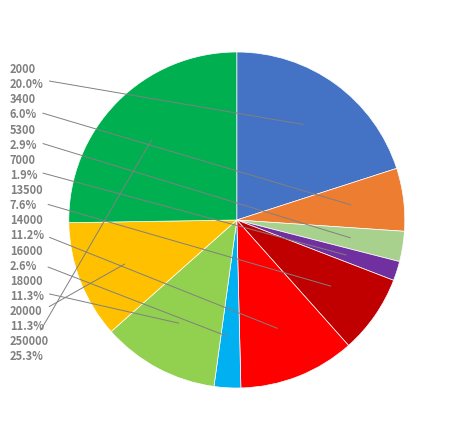

Does any single category account for the majority?

No